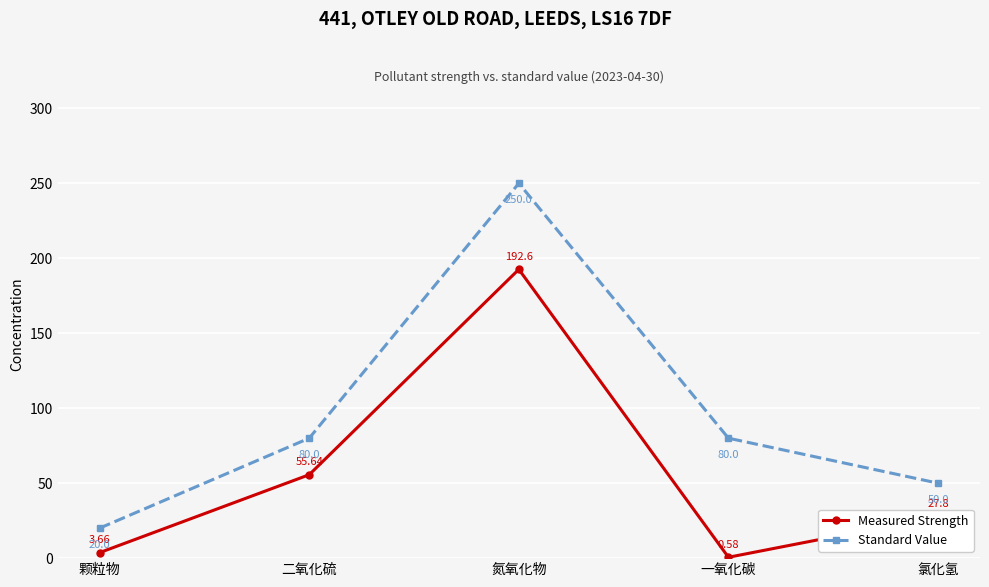

Rank the series by their average value, from highest to lowest.

Standard Value, Measured Strength